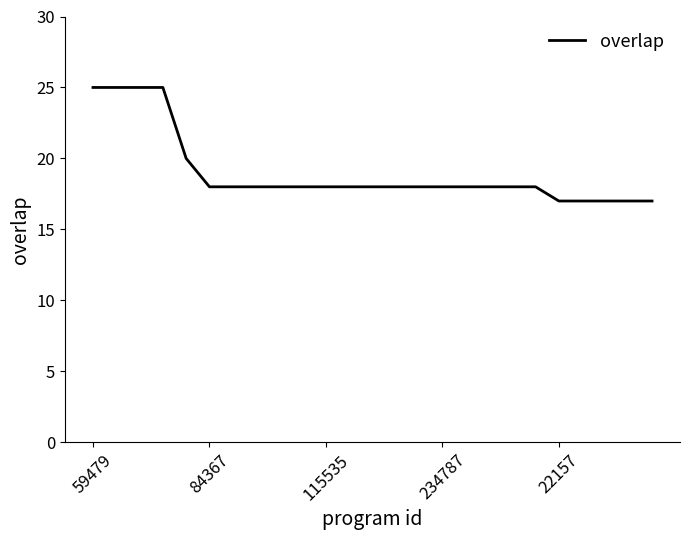

What is the minimum value shown in the chart?

17